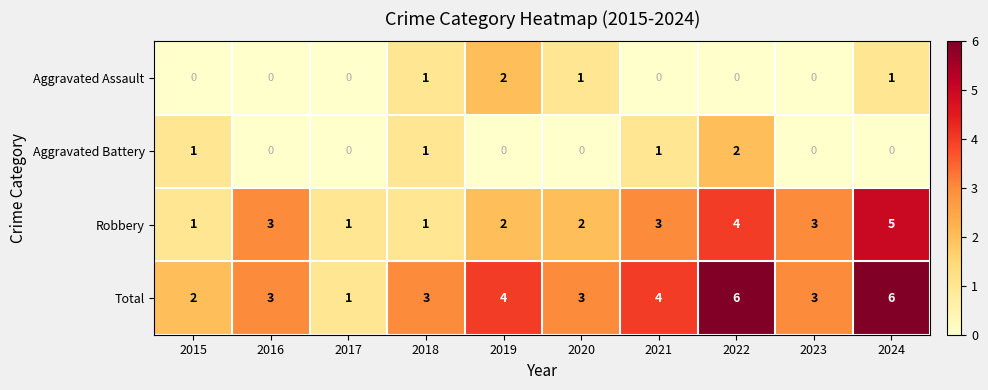

Which series has the largest total across all categories?

Total